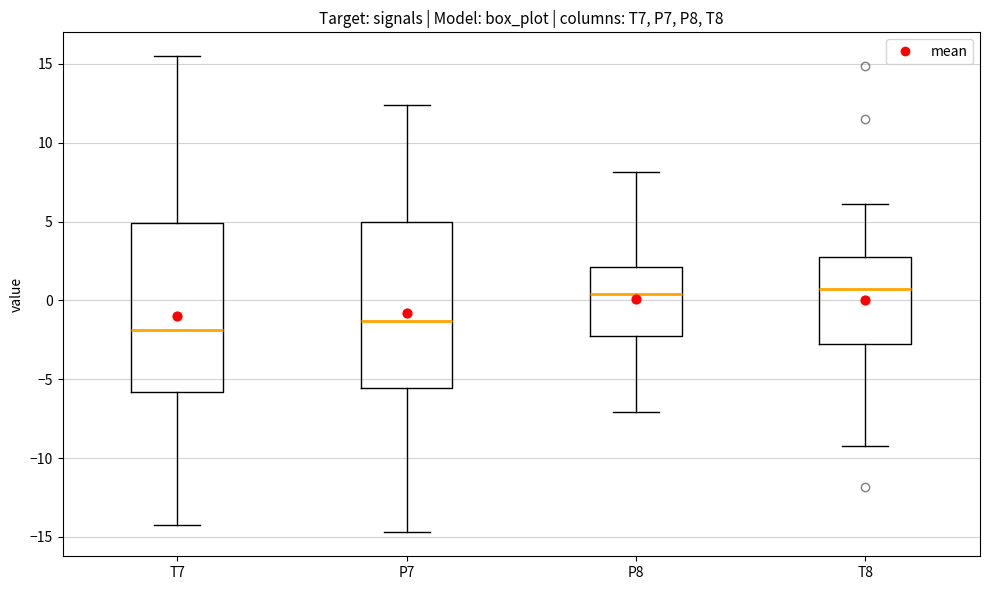

Reading left to right, transcribe this box plot: for each box, give where its median line is, the range the box spans, and where its two whiskers end, as read against the y-axis. The values are not printed on the chart, so give them approximately, as read against the axis.

T7: median -2.0, box -6.0 to 5.0, whiskers -14.5 to 15.5
P7: median -1.5, box -5.5 to 5.0, whiskers -14.5 to 12.5
P8: median 0.5, box -2.5 to 2.0, whiskers -7.0 to 8.0
T8: median 0.5, box -2.5 to 2.5, whiskers -9.5 to 6.0